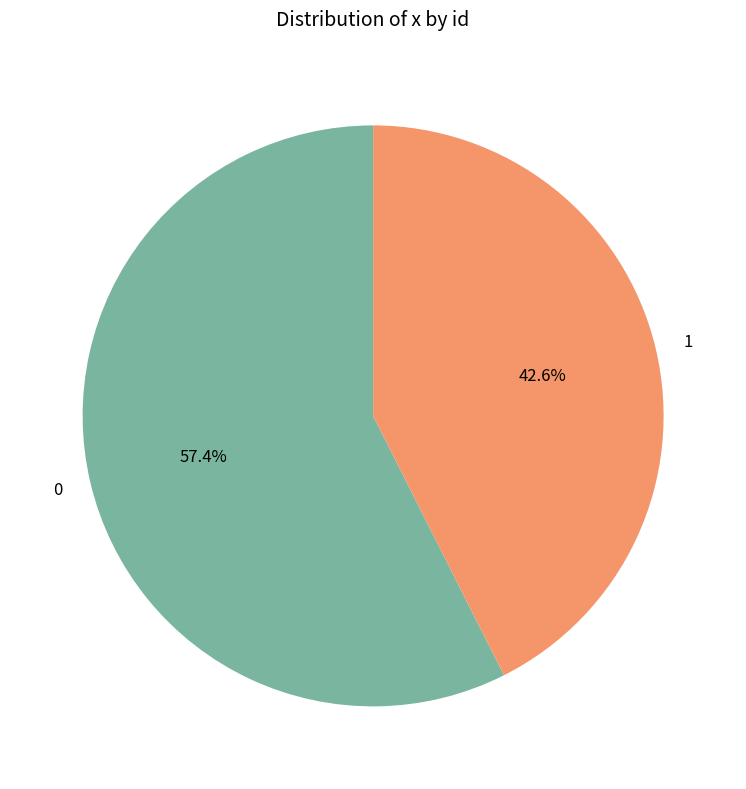

Is it true that 0 is 64% of the pie?

False